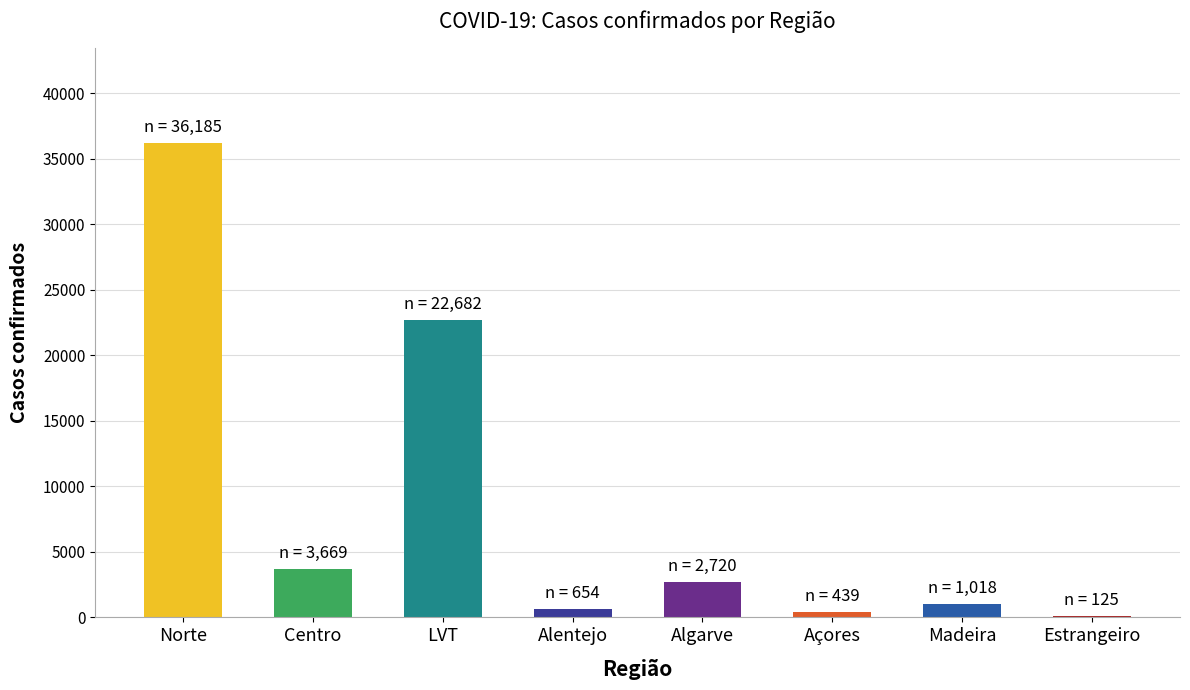

Which has a higher value, LVT or Centro?

LVT